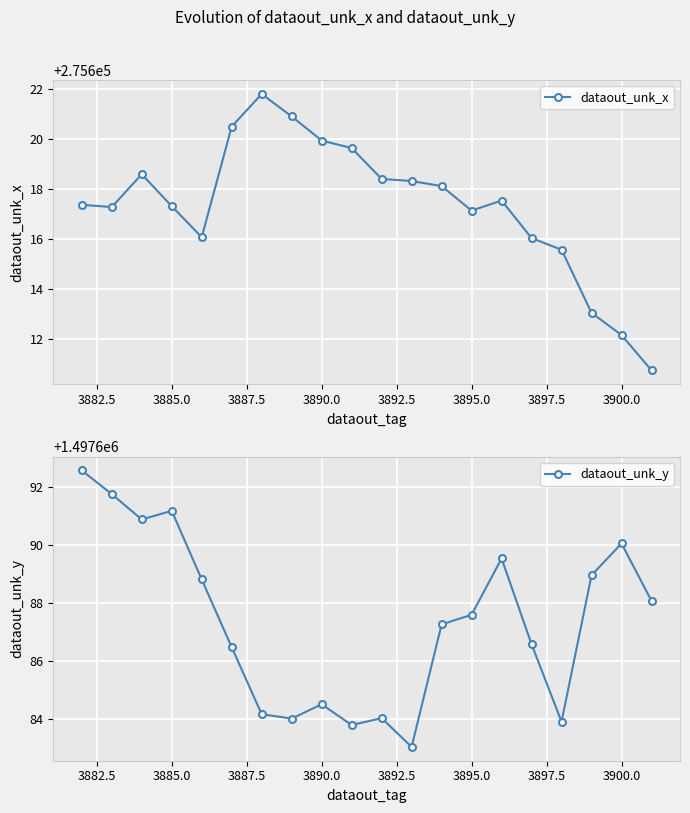

Reading left to right, transcribe all the data shown in this chart.

dataout_unk_x: 275617.4	275617.3	275618.6	275617.3	275616.1	275620.5	275621.8	275620.9	275620.0	275619.6	275618.4	275618.3	275618.1	275617.1	275617.5	275616.0	275615.6	275613.1	275612.2	275610.8
dataout_unk_y: 1497692.6	1497691.8	1497690.9	1497691.2	1497688.8	1497686.5	1497684.2	1497684.0	1497684.5	1497683.8	1497684.0	1497683.0	1497687.3	1497687.6	1497689.5	1497686.6	1497683.9	1497689.0	1497690.1	1497688.1